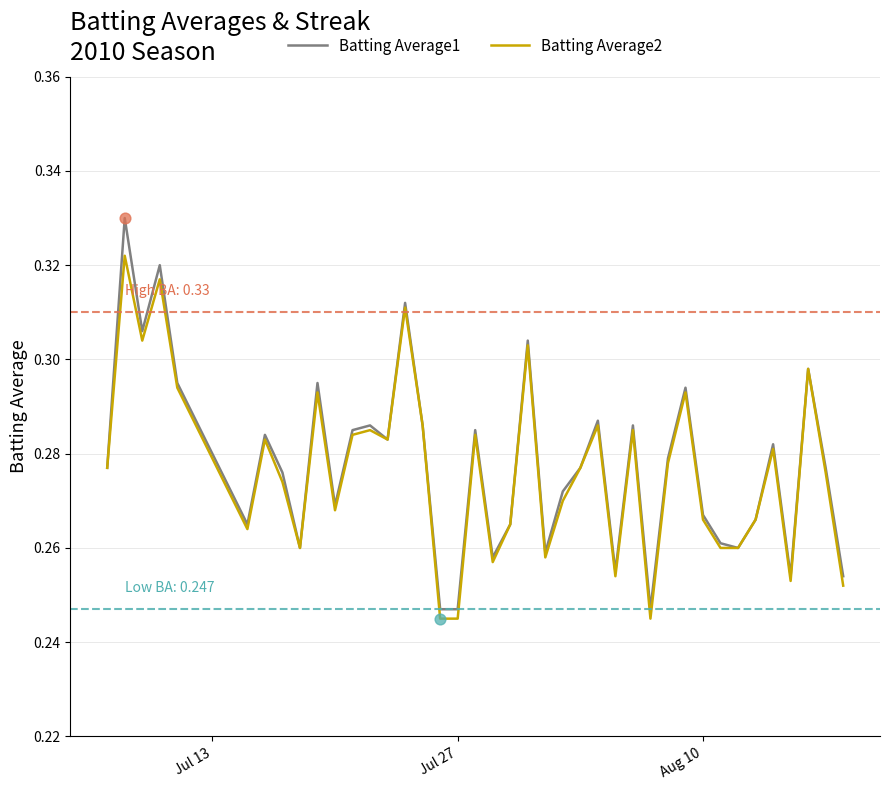

Which series has the widest spread of values?

Batting Average1